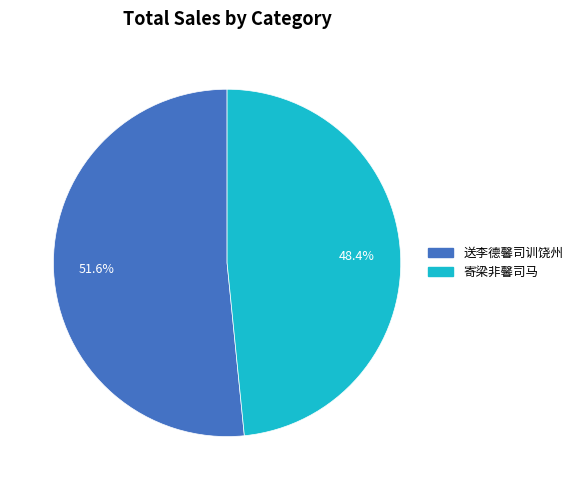

Does 寄梁非馨司马 account for over 50% of the chart?

No